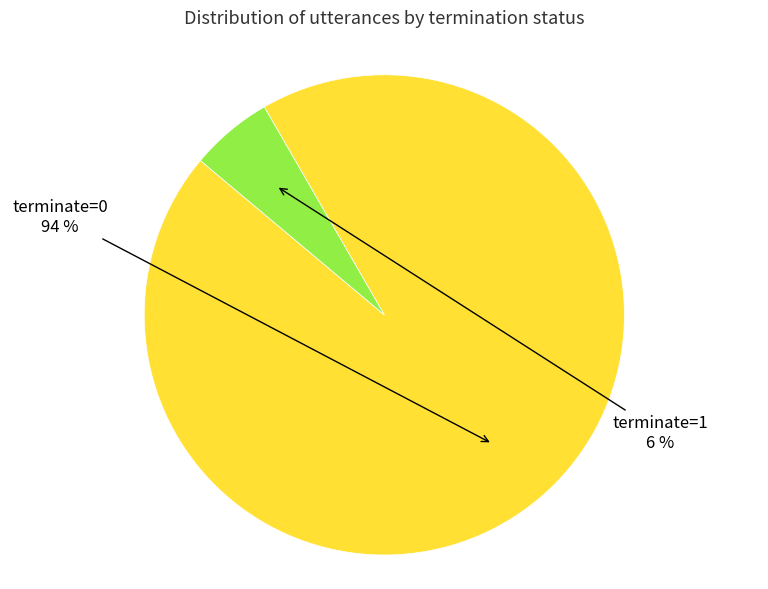

The terminate=1 slice represents 6% of the pie. True or false?

True